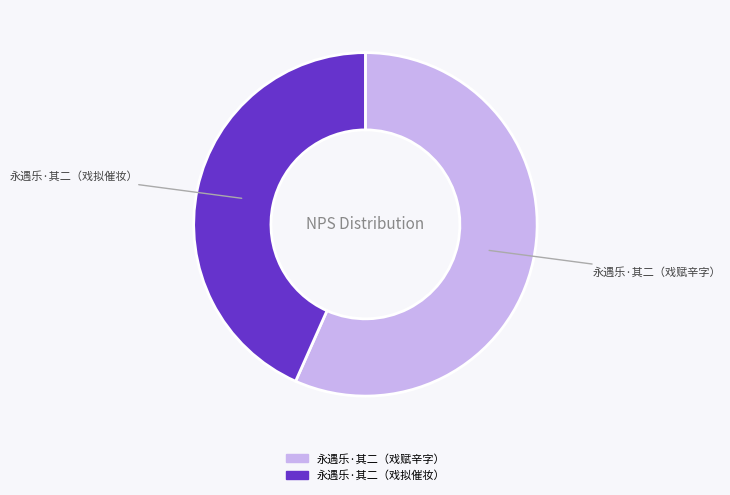

Between 永遇乐·其二（戏拟催妆） and 永遇乐·其二（戏赋辛字）, which is larger?

永遇乐·其二（戏赋辛字）